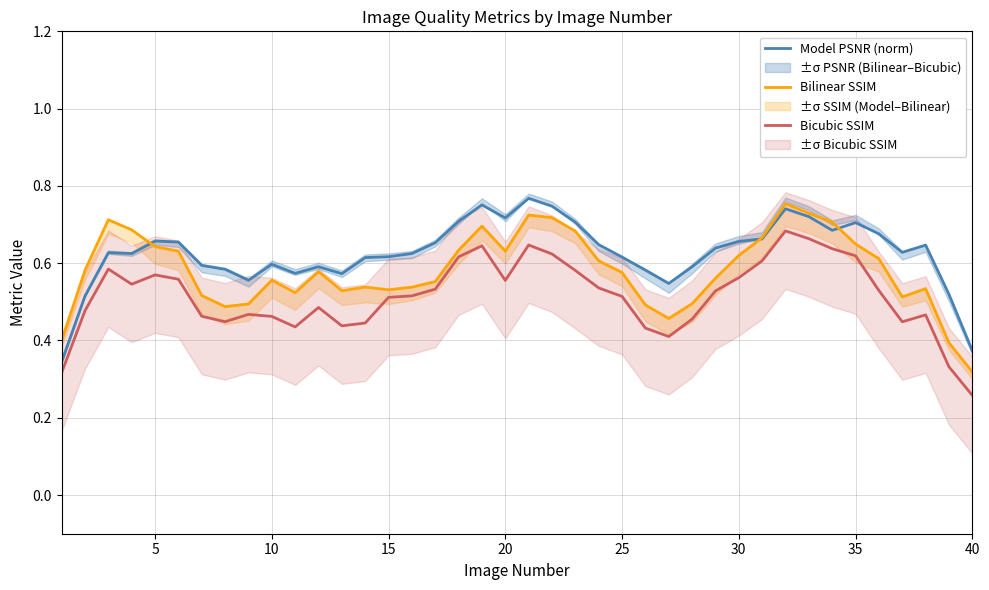

True or false: Model PSNR (norm) and Bicubic SSIM intersect in this chart.

False